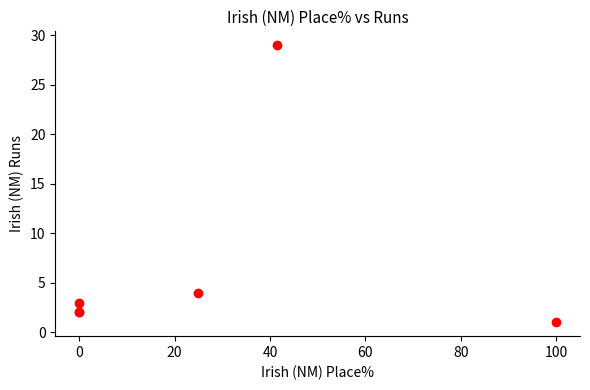

What Y value in the scatter plot is closest to 15?

4